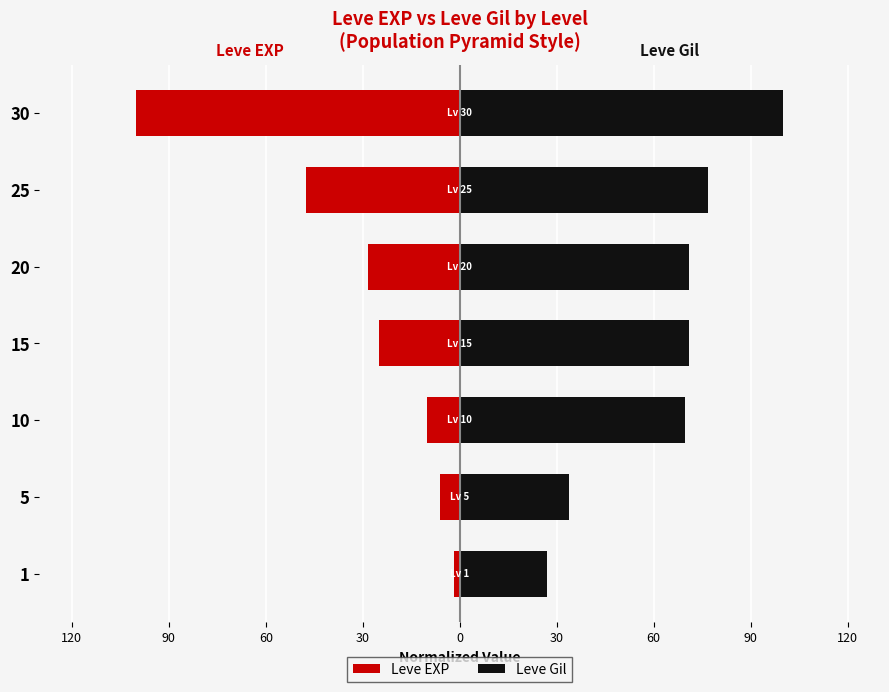

What is the value of the Leve Gil bar at the 4th from the left?

70.9